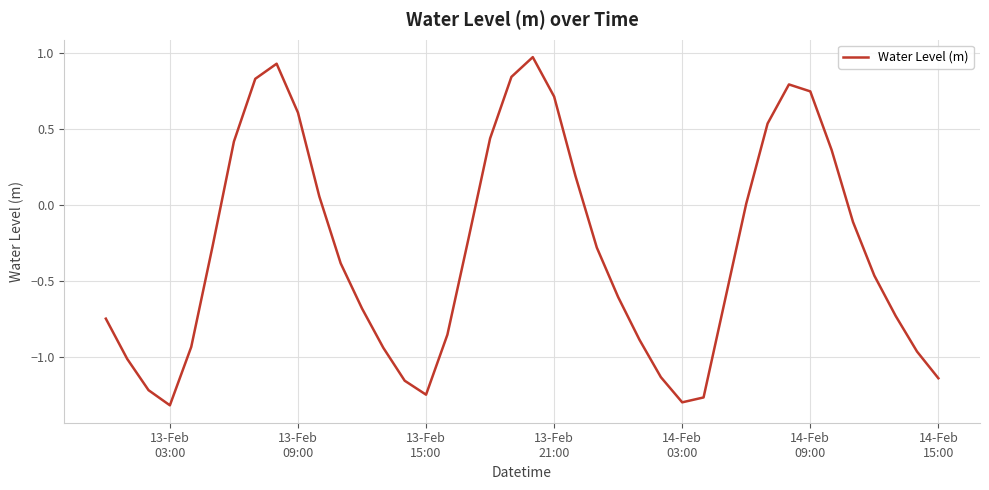

What is the difference between the maximum and minimum values?

2.3